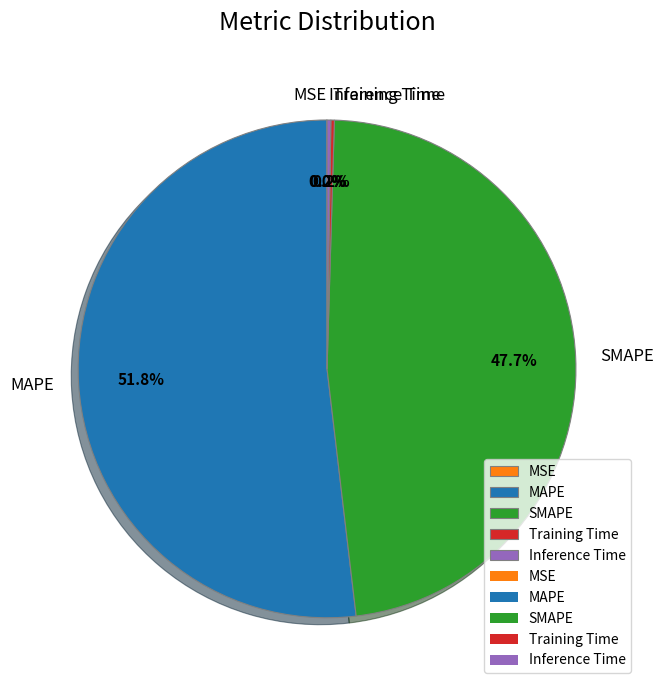

Is there any slice that represents more than half of the pie?

Yes